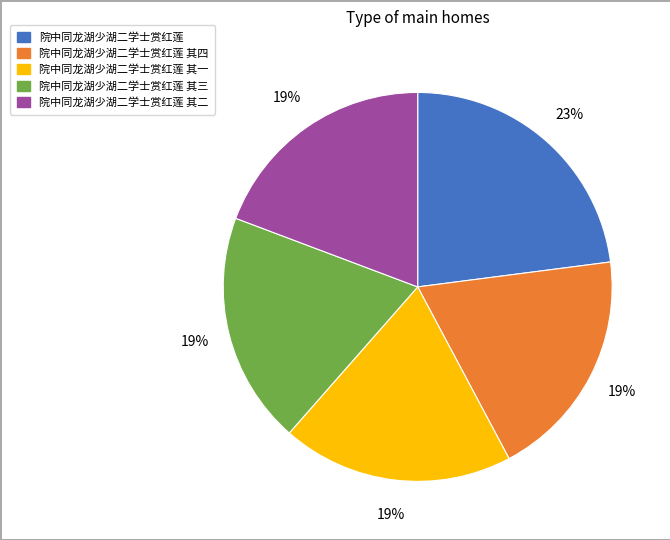

How many segments does this pie chart have?

5